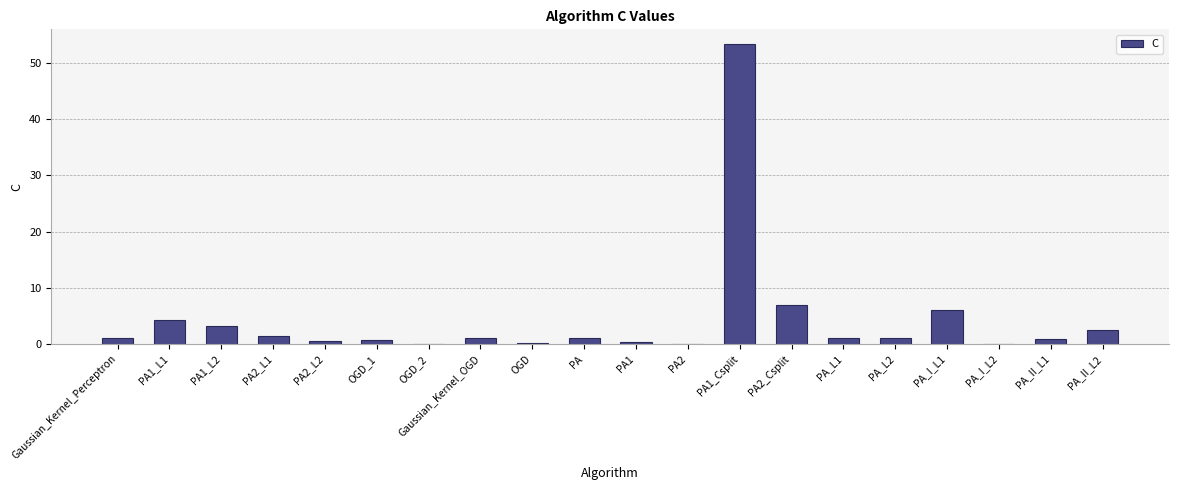

Which category has the highest value across all series?

PA1_Csplit